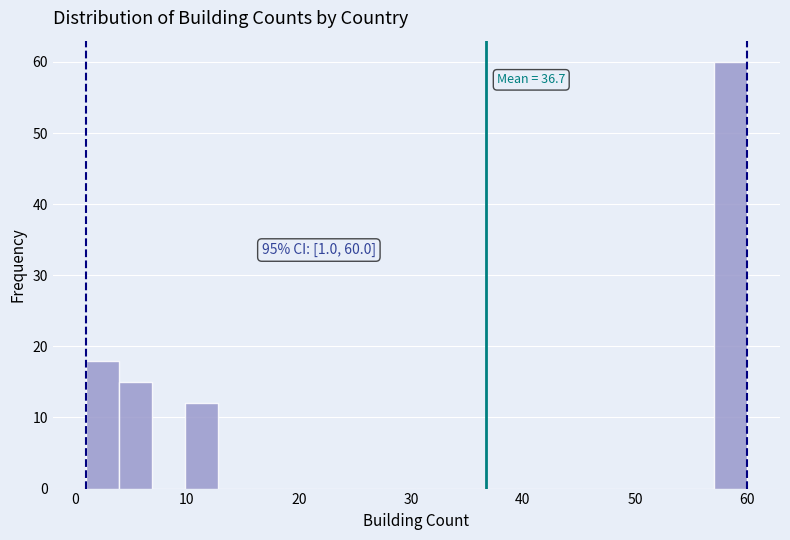

Read against the x-axis, roughly where is the centre of the tallest bar?

59